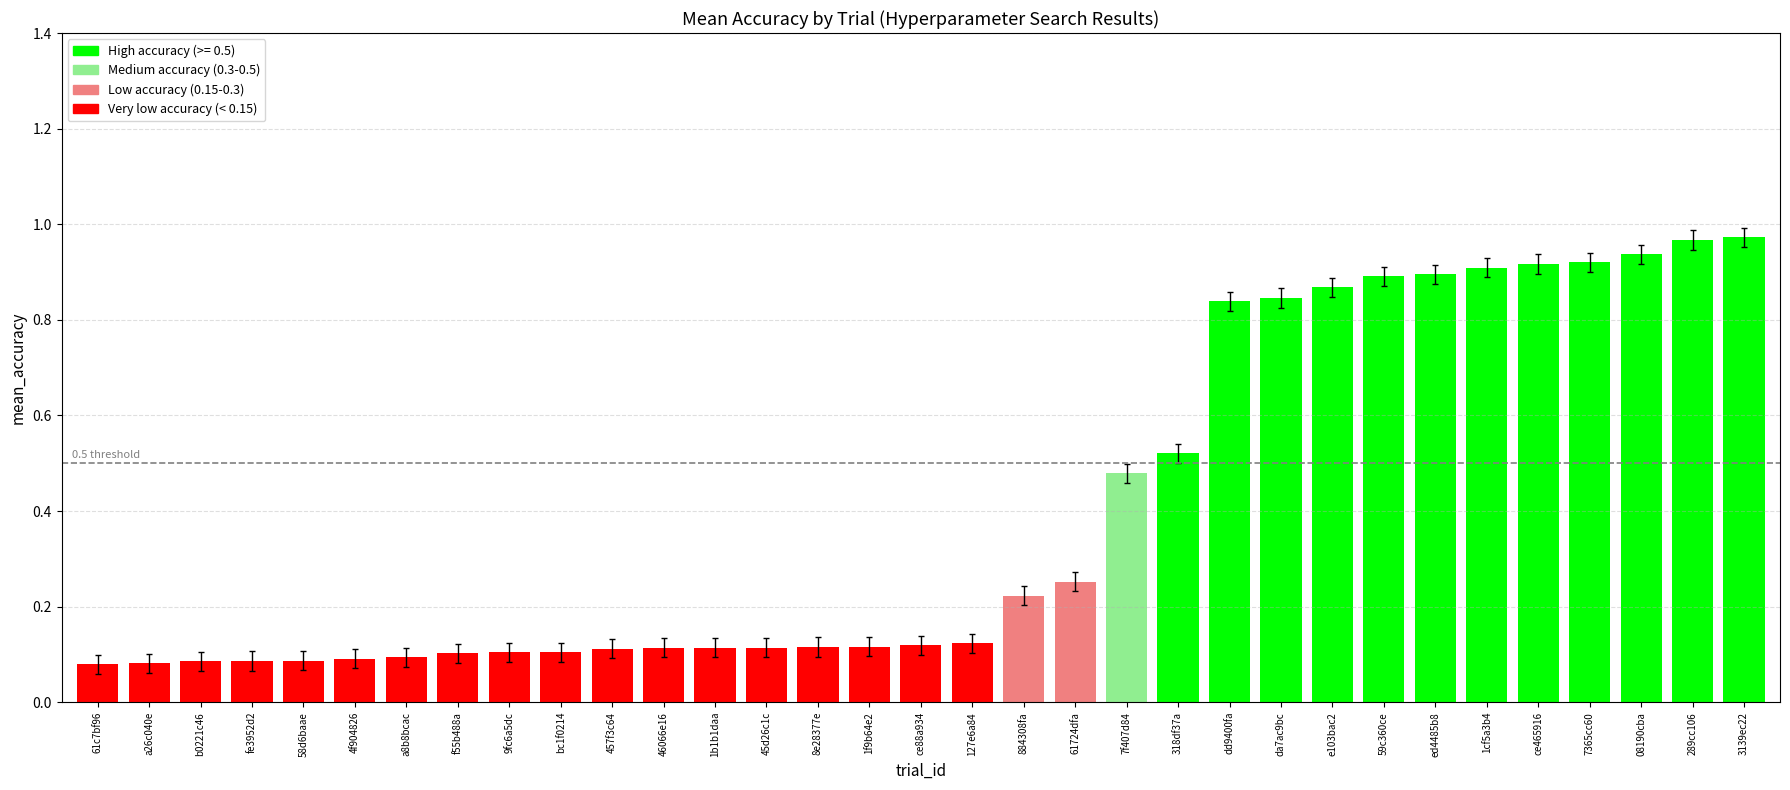

Which has a higher value, a26c040e or ce465916?

ce465916